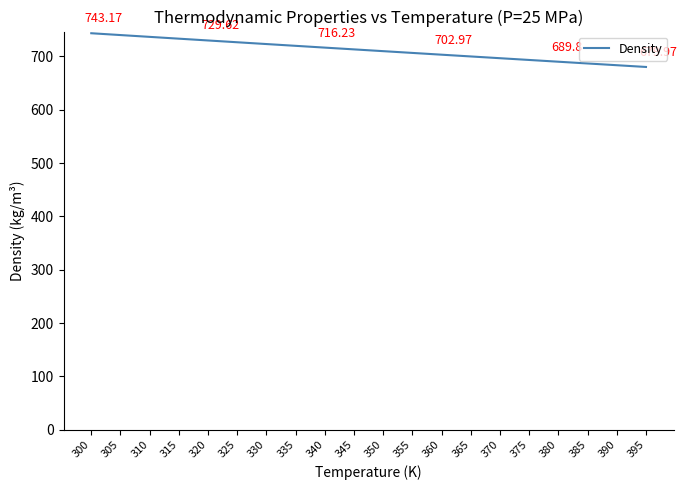

Is it true that the value at 325 is 726.3?

True